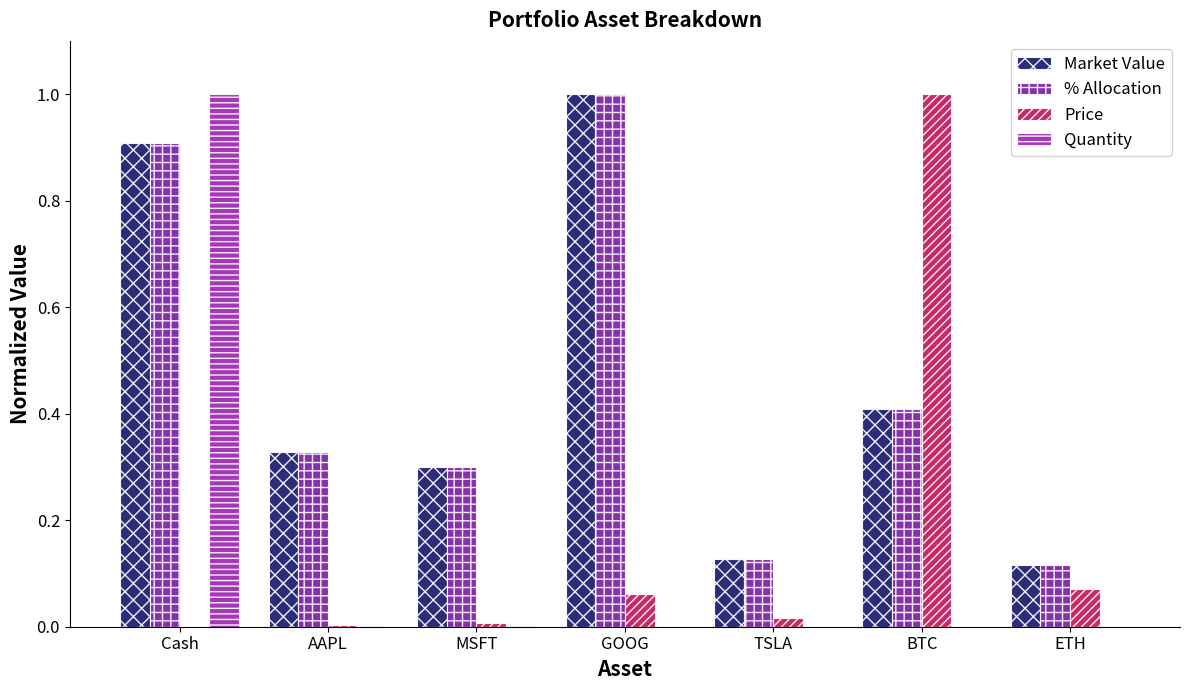

What are all the series names shown in the legend?

Market Value, % Allocation, Price, Quantity